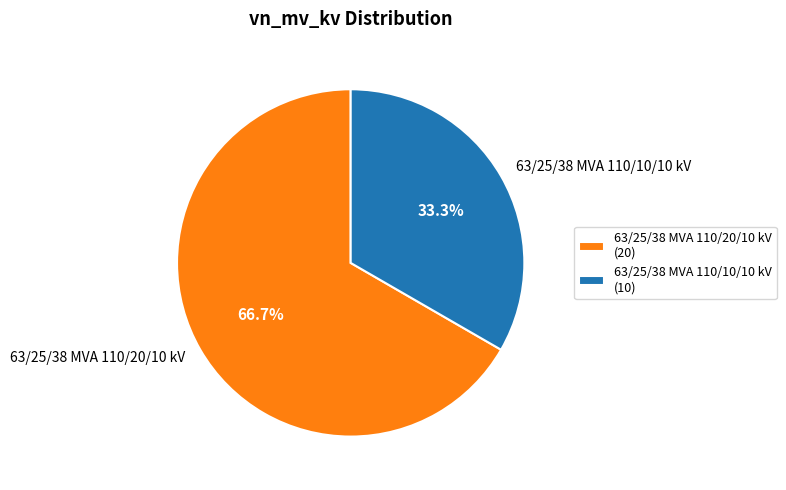

Is it true that 63/25/38 MVA 110/10/10 kV is 25% of the pie?

False